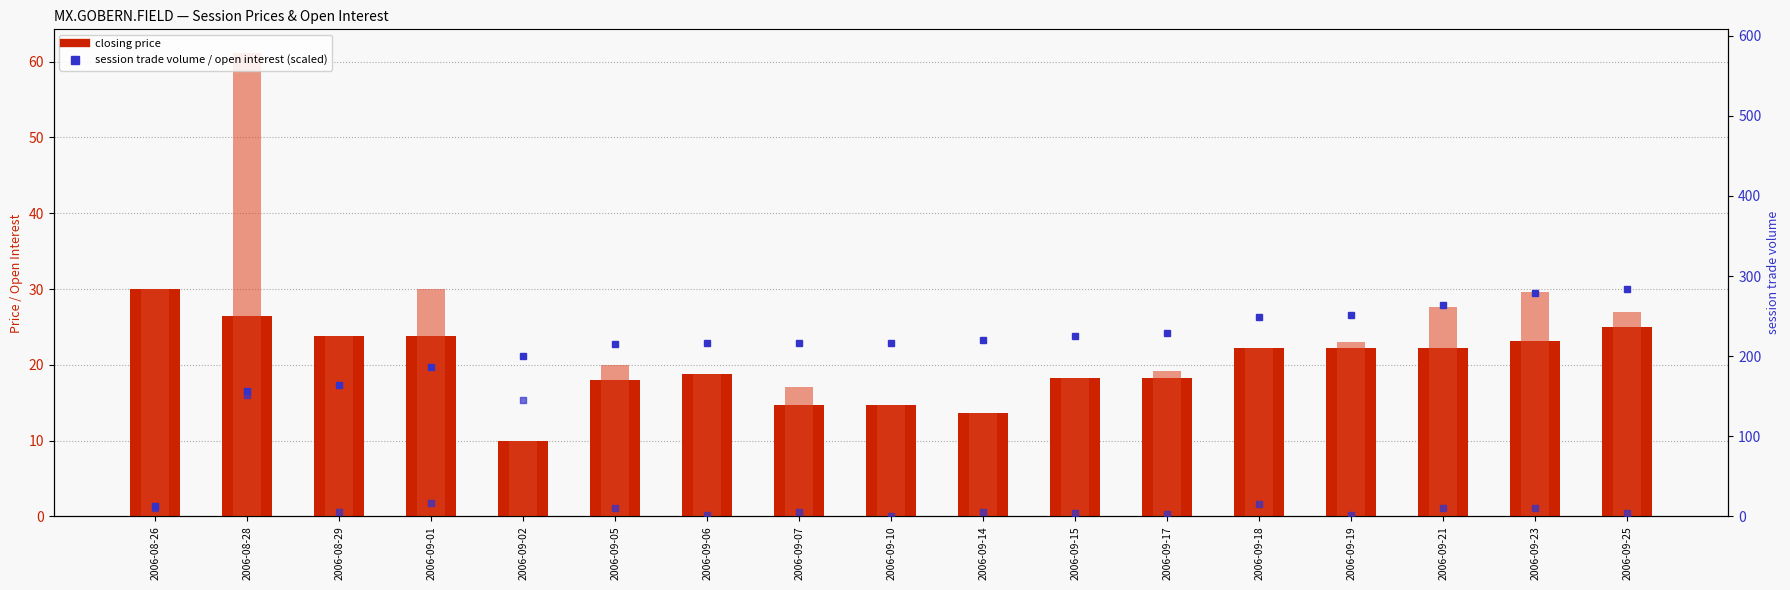

What is the average value of the closing price series?

20.3